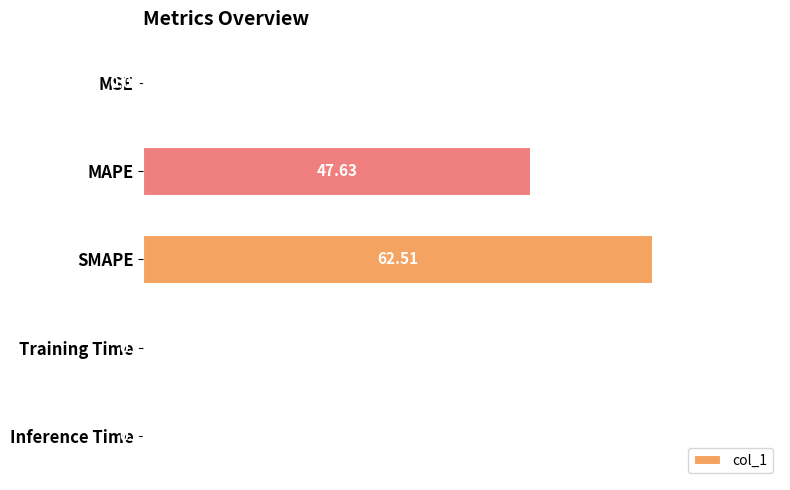

What is the change in value from MAPE to SMAPE?

+14.9